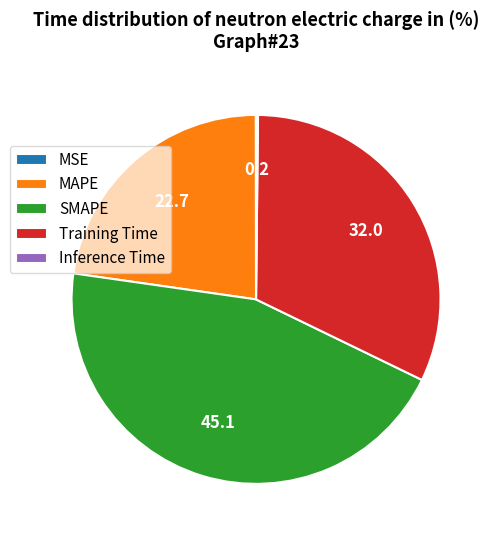

Do SMAPE and MAPE together represent more than half of the pie?

Yes